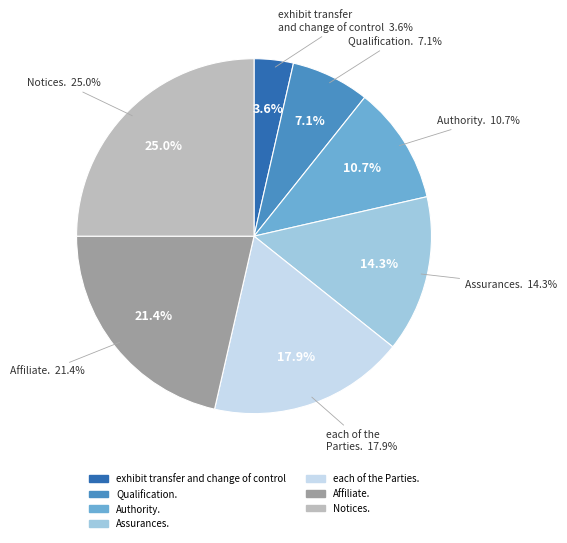

To the nearest percent, what portion does Qualification. represent?

7%